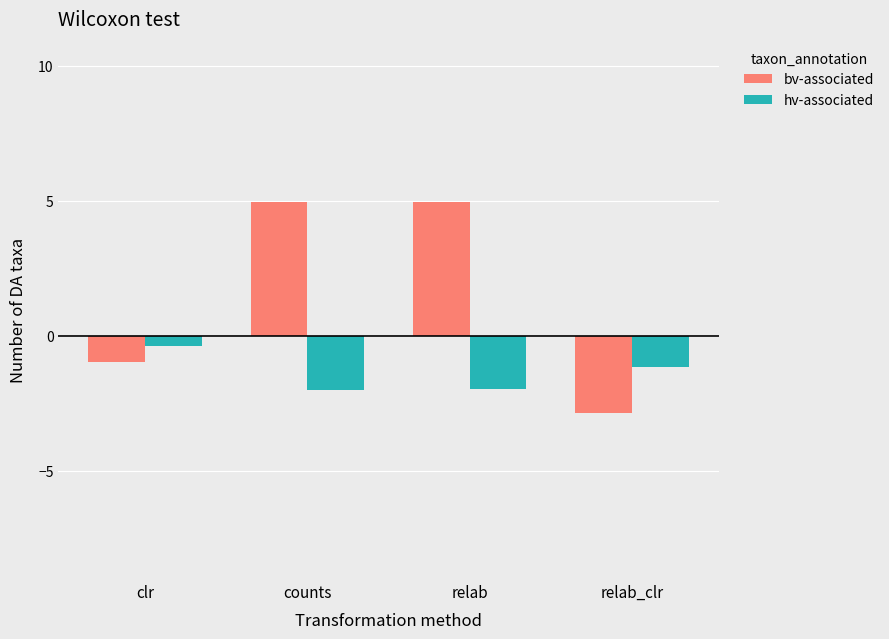

What is the label of the 4th bar from the left?

relab_clr